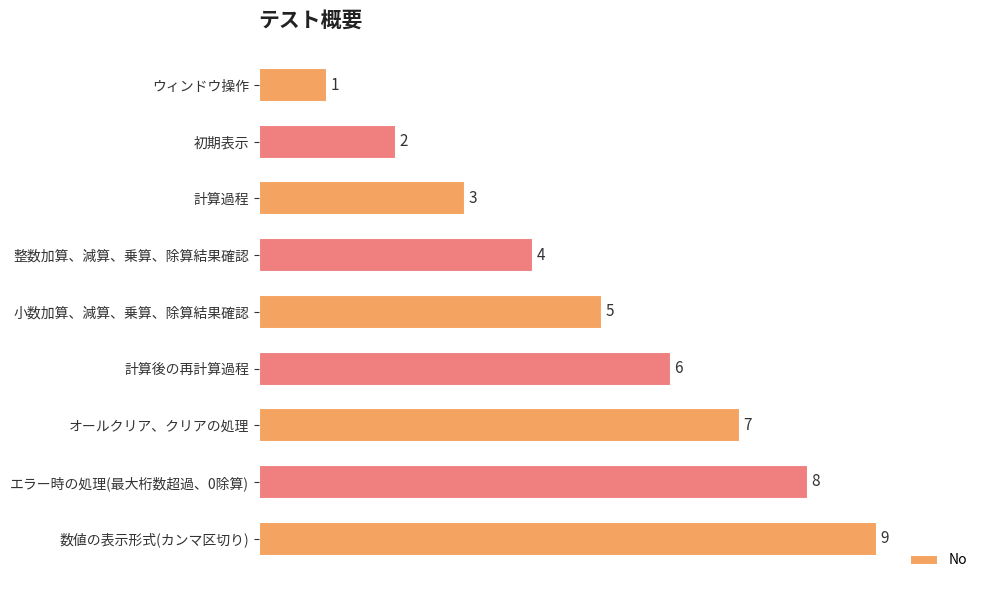

What is the value of the 4th bar from the top?

4